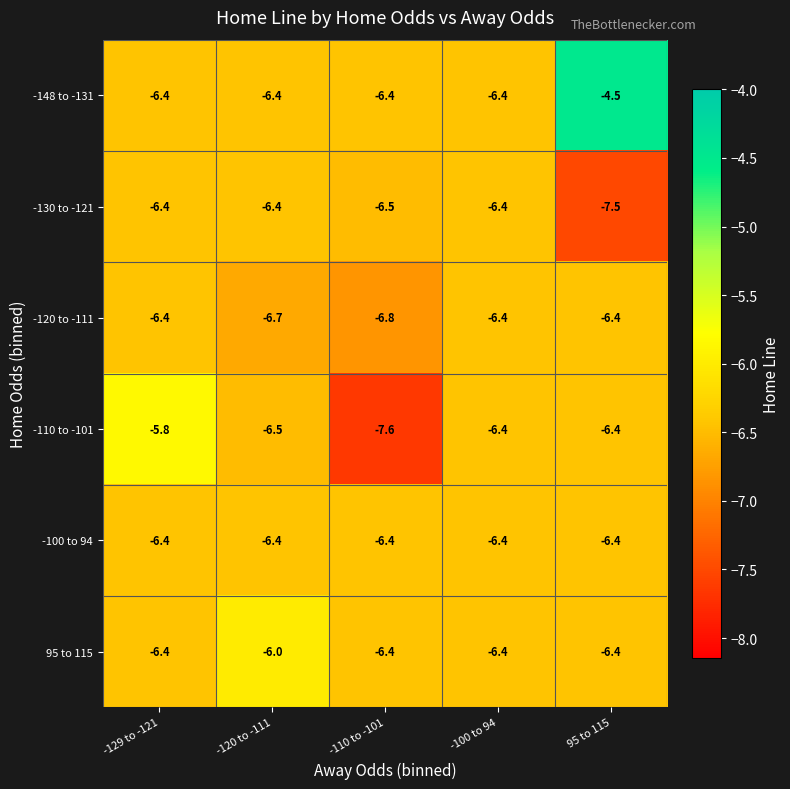

Read the 95 to 115 value at -110 to -101.

-6.4